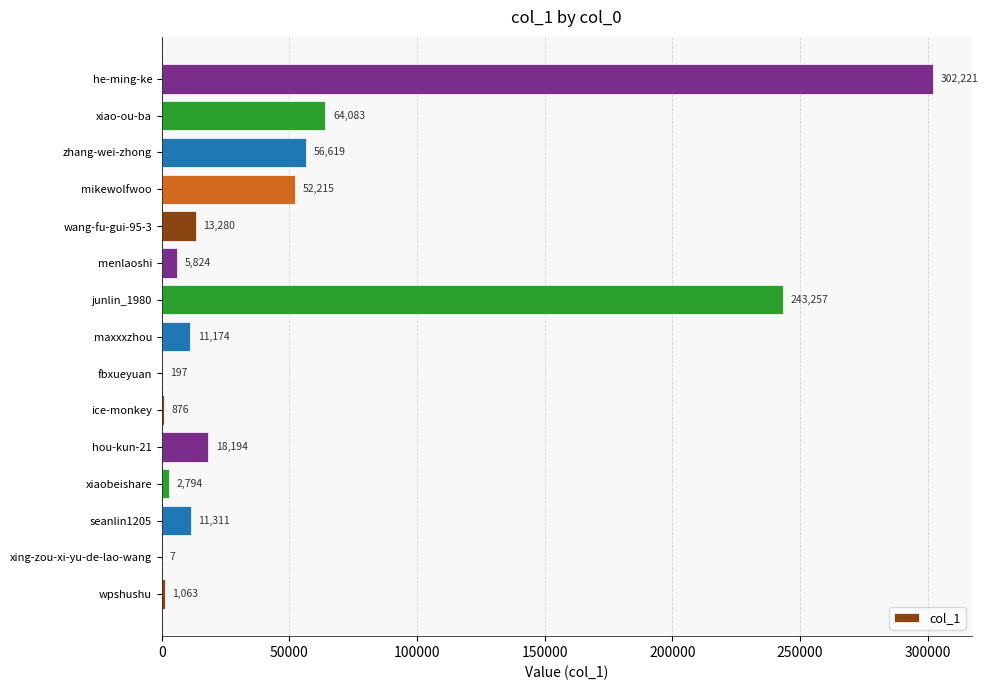

What is the ratio of the value at menlaoshi to the value at ice-monkey?

6.6